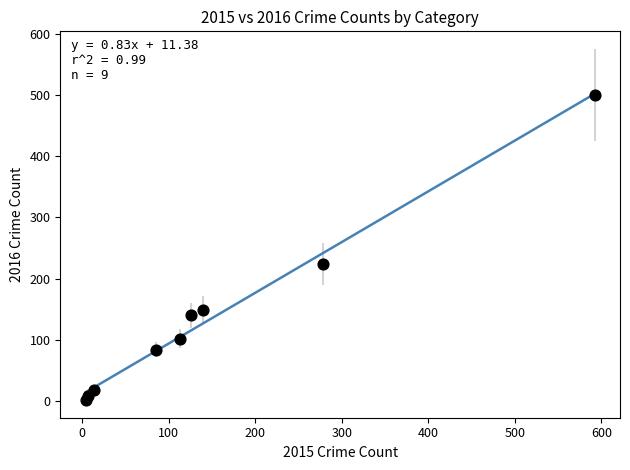

What Y value in the scatter plot is closest to 251?

224